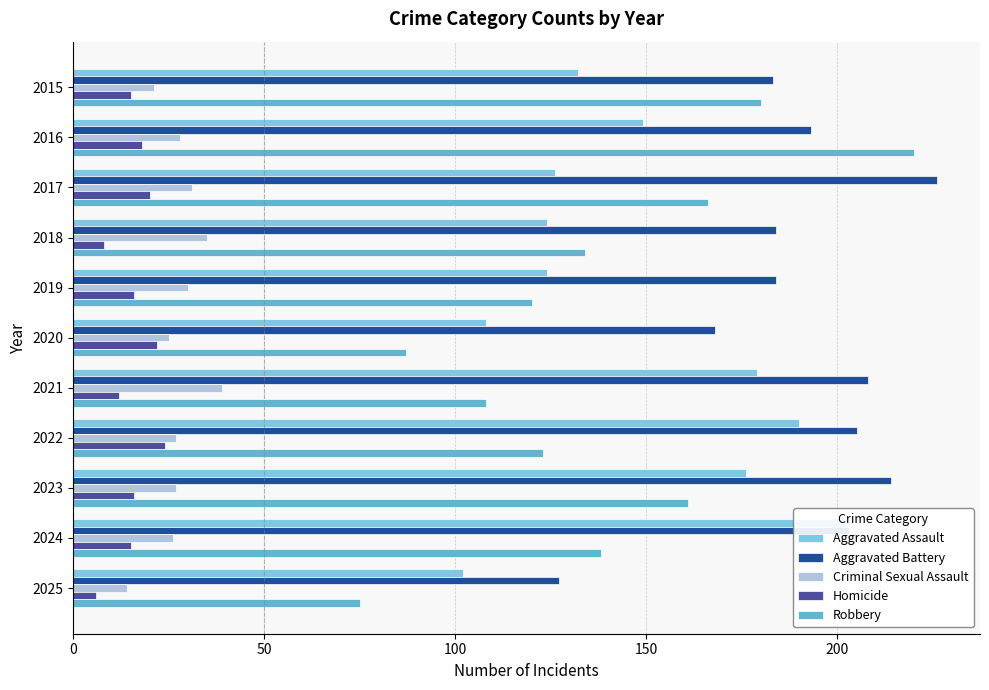

Which series has the largest range (max minus min)?

Robbery